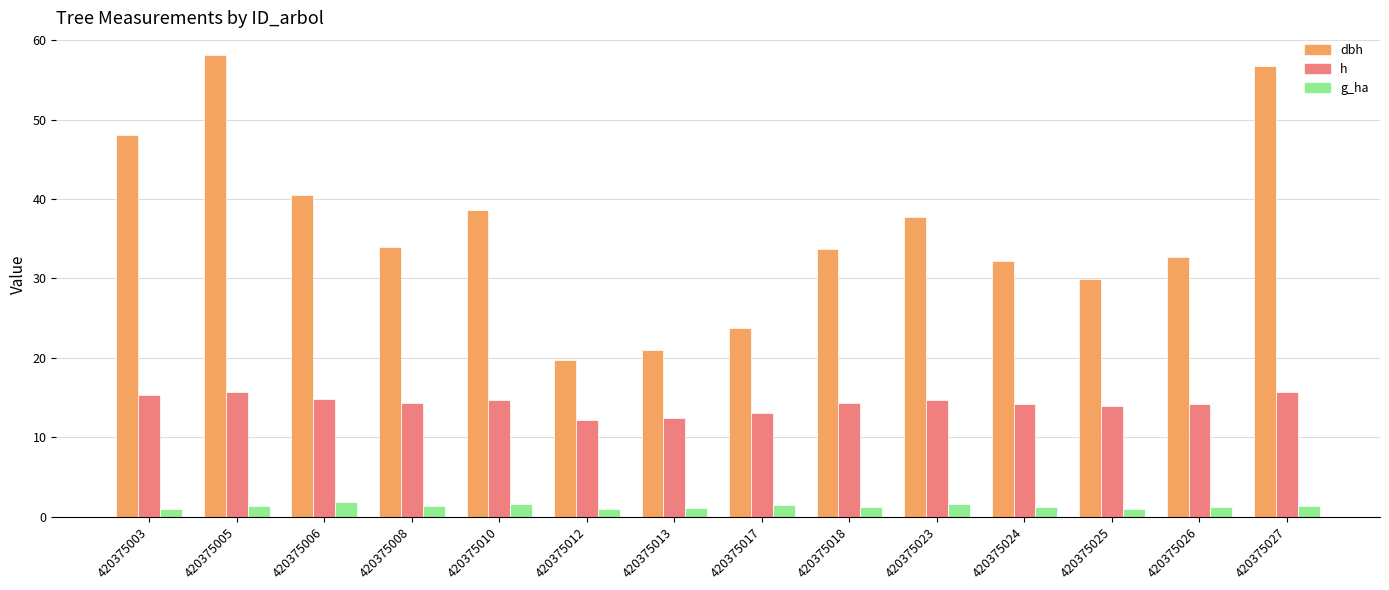

How many bars are there in each group?

3